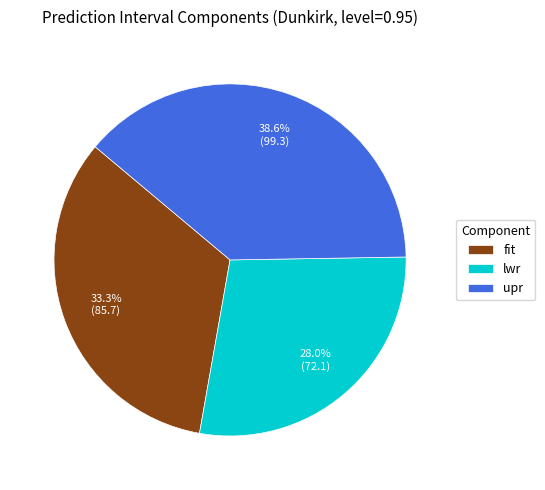

To the nearest percent, what portion does upr represent?

39%